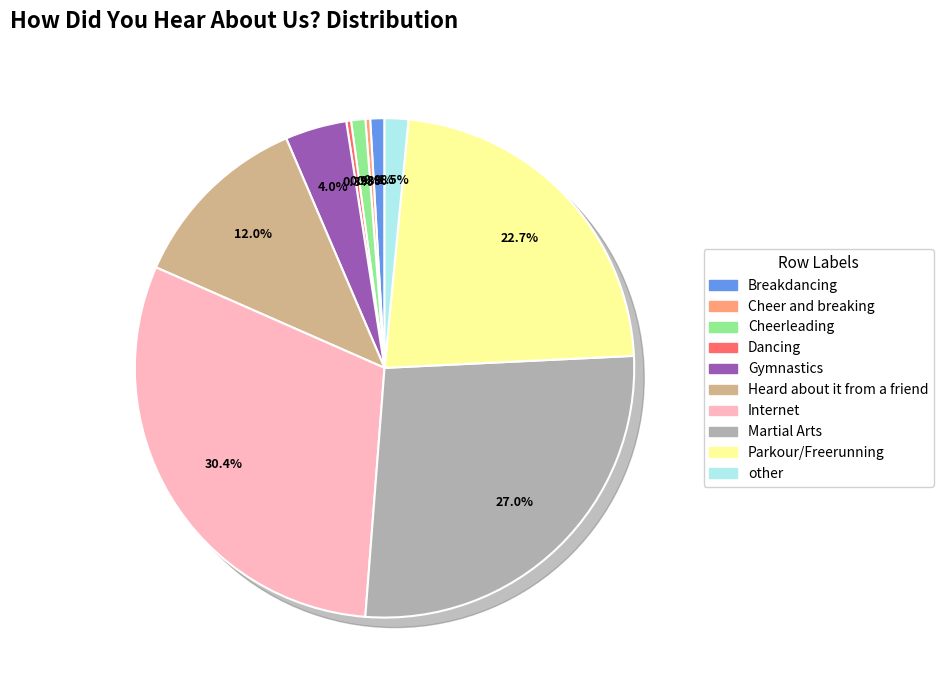

To the nearest percent, what is the combined percentage of Heard about it from a friend and Parkour/Freerunning?

35%